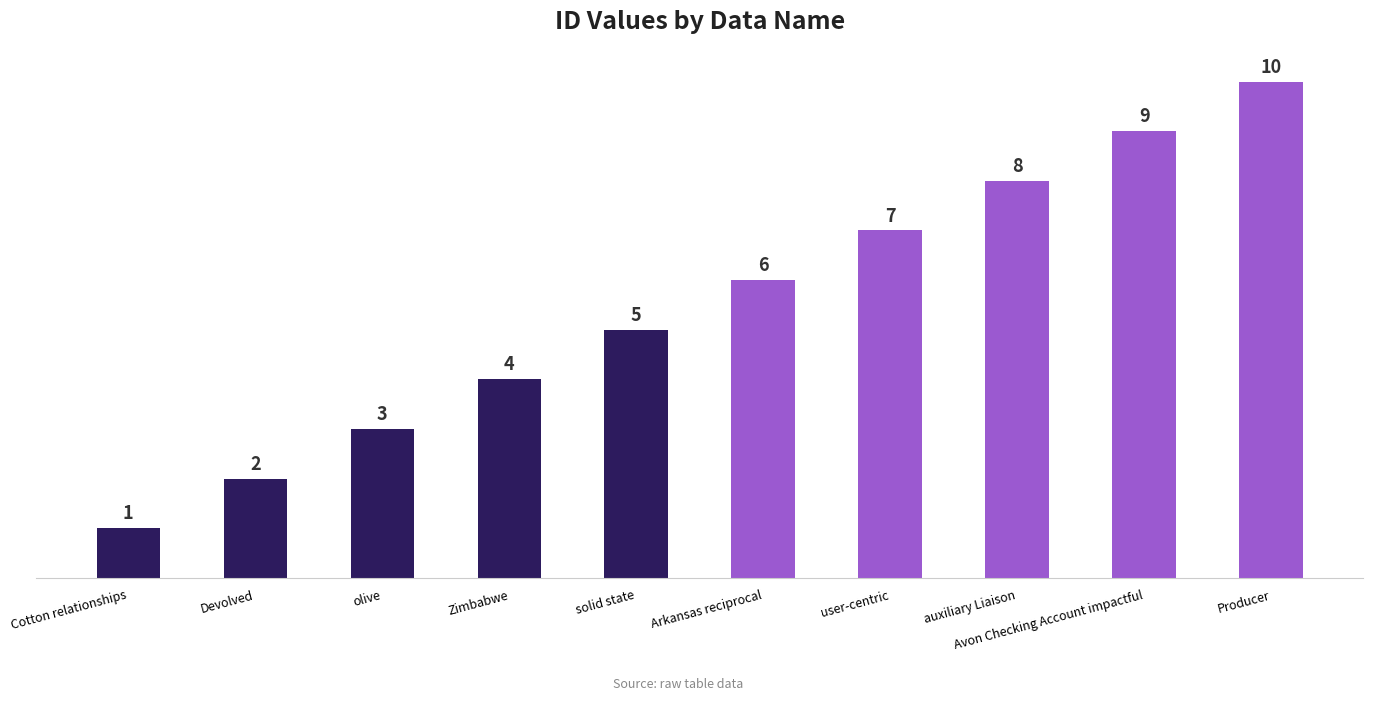

What is the maximum value shown in the chart?

10